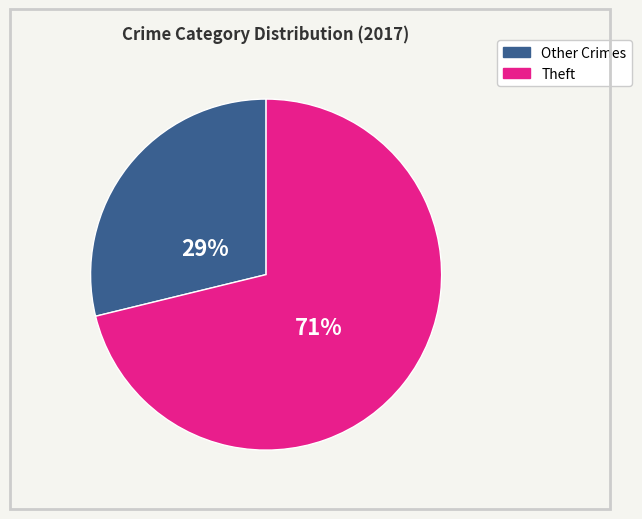

To the nearest percent, what is the average slice percentage?

50%